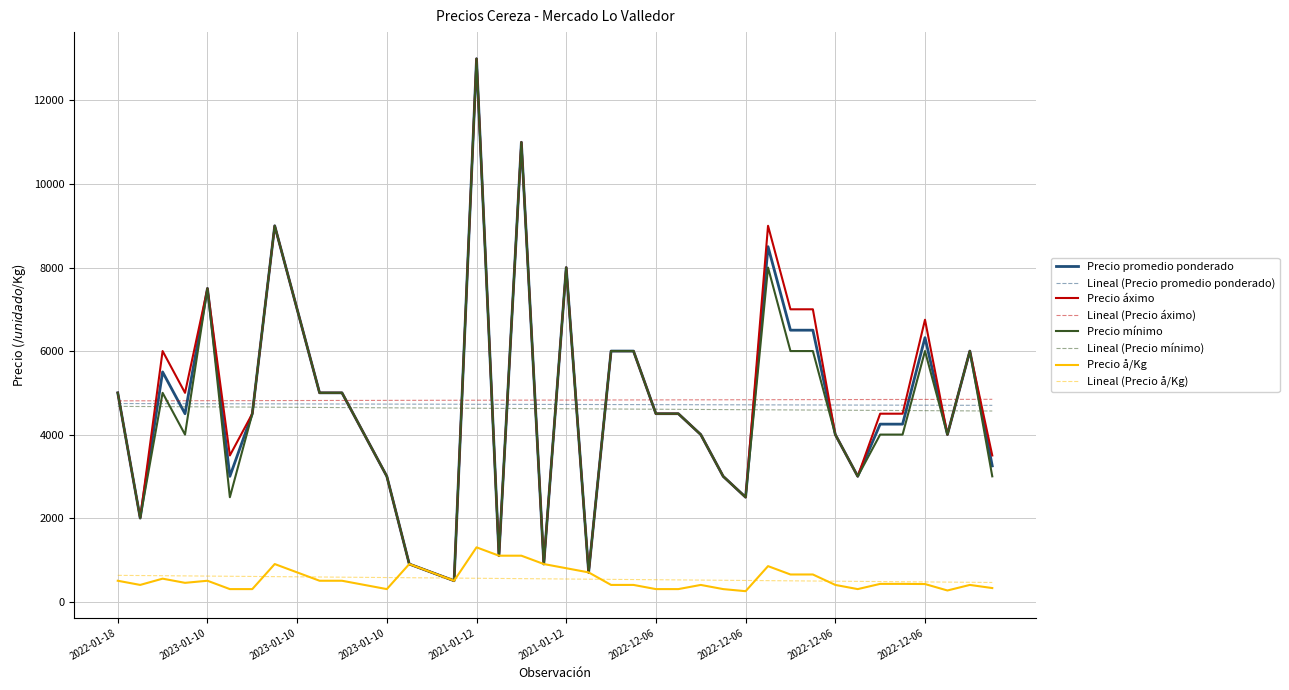

Which series ends up on top after the final intersection of Precio mínimo and Lineal (Precio áximo)?

Lineal (Precio áximo)